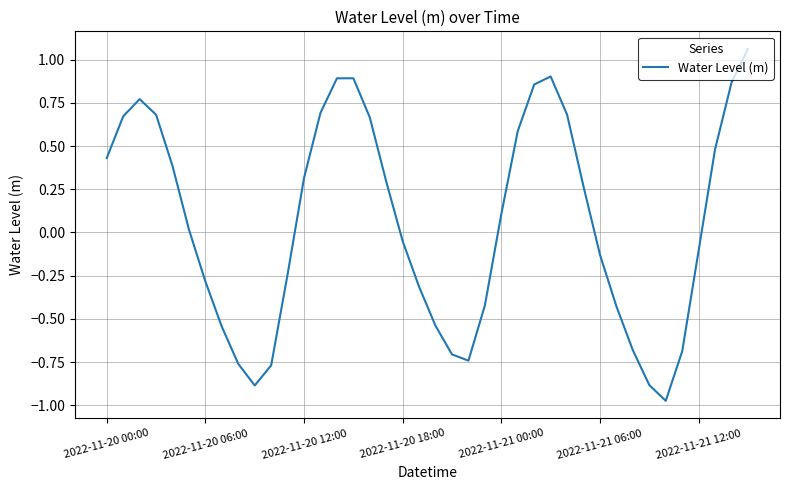

What is the maximum value shown in the chart?

1.1